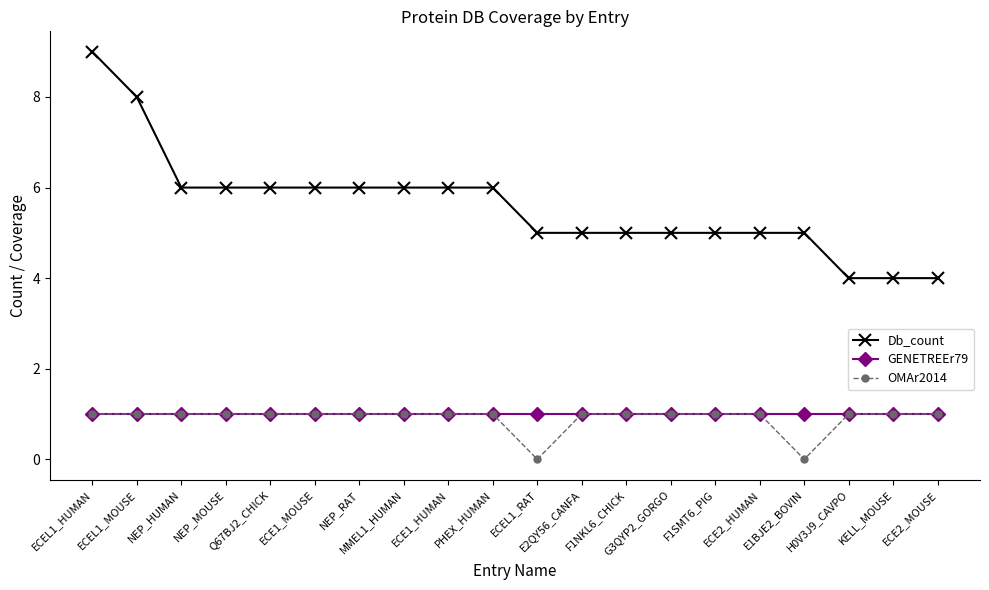

What are all the series names shown in the legend?

Db_count, GENETREEr79, OMAr2014